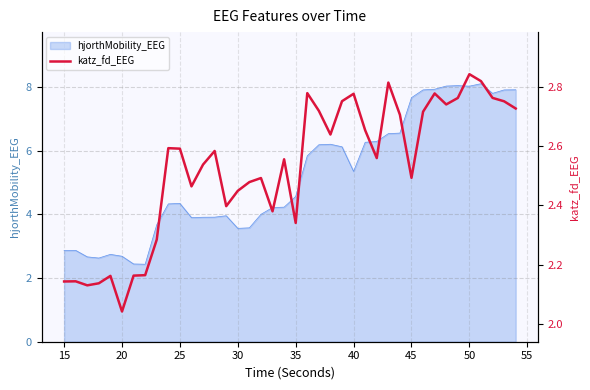

What is the greatest value displayed?

2.8